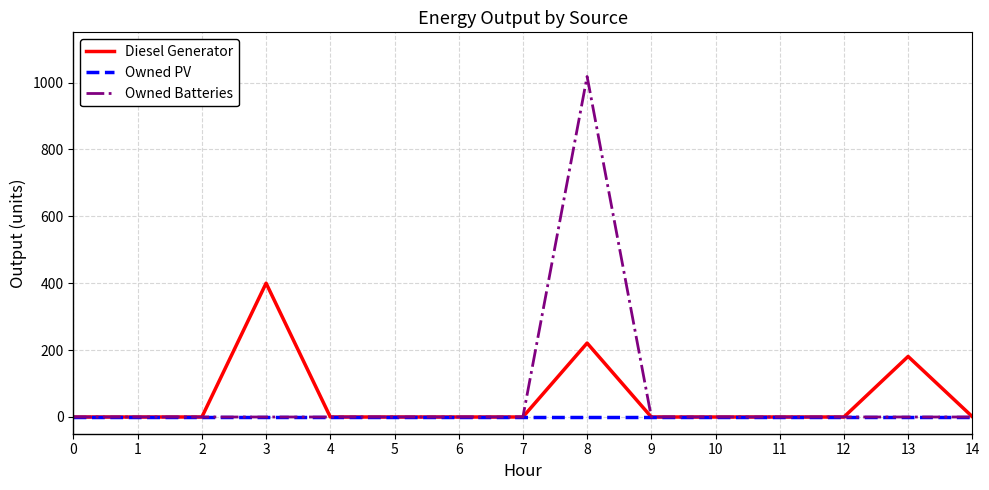

Does the chart have visible grid lines?

Yes